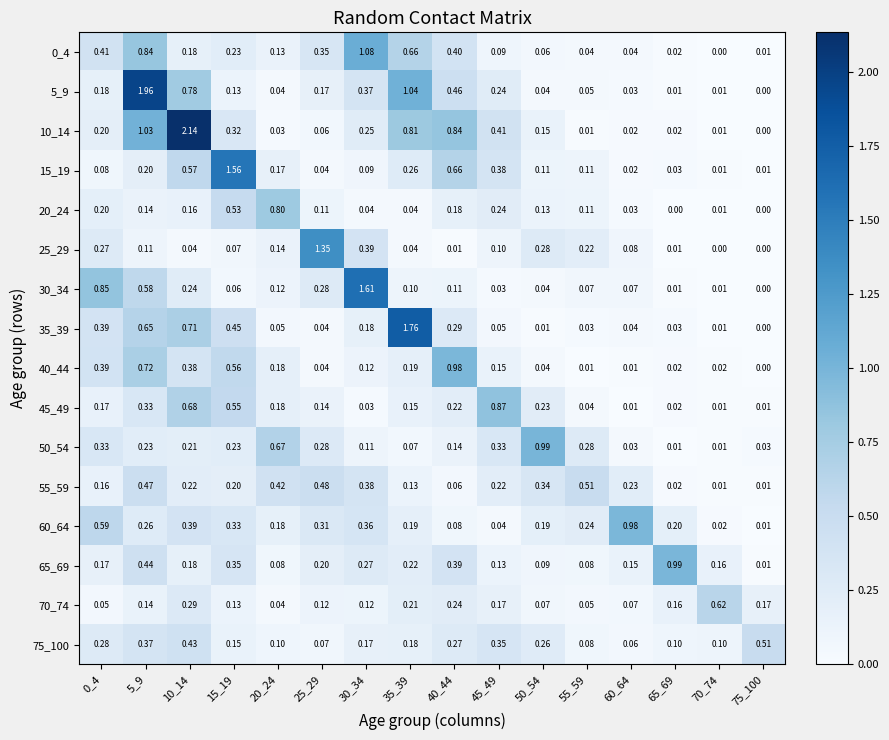

Is the value of 10_14 at 25_29 greater than the value of 55_59 at 5_9?

No